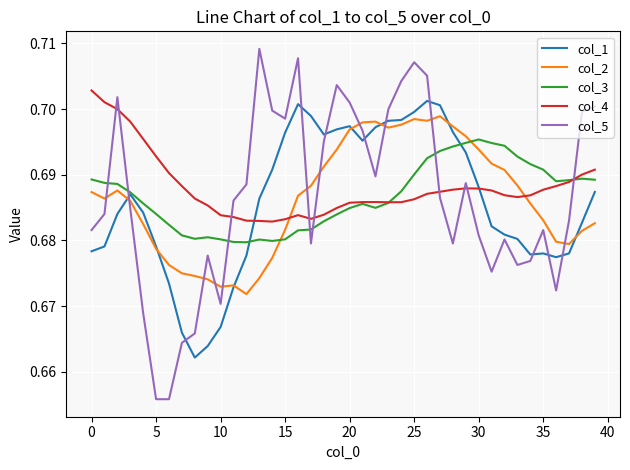

Is this an area chart (filled region under the line)?

No